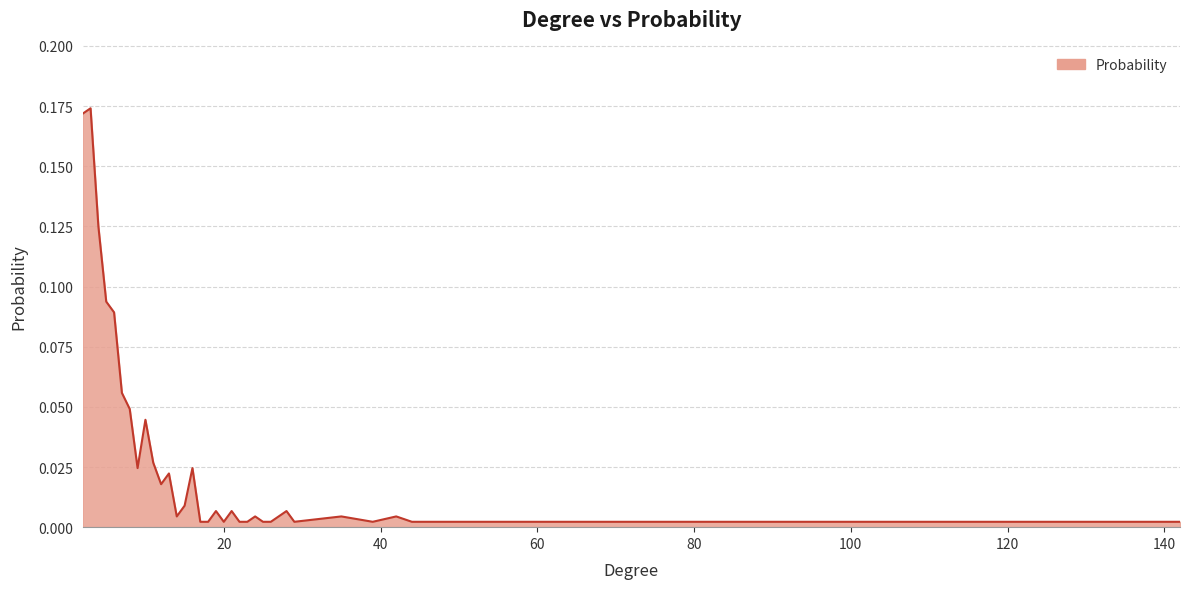

Reading left to right, extract all data points from this chart.

2=0.2	3=0.2	4=0.1	5=0.1	6=0.1	7=0.1	8=0.0	9=0.0	10=0.0	11=0.0	12=0.0	13=0.0	14=0.0	15=0.0	16=0.0	17=0.0	18=0.0	19=0.0	20=0.0	21=0.0	22=0.0	23=0.0	24=0.0	25=0.0	26=0.0	27=0.0	28=0.0	29=0.0	35=0.0	39=0.0	42=0.0	44=0.0	45=0.0	46=0.0	142=0.0